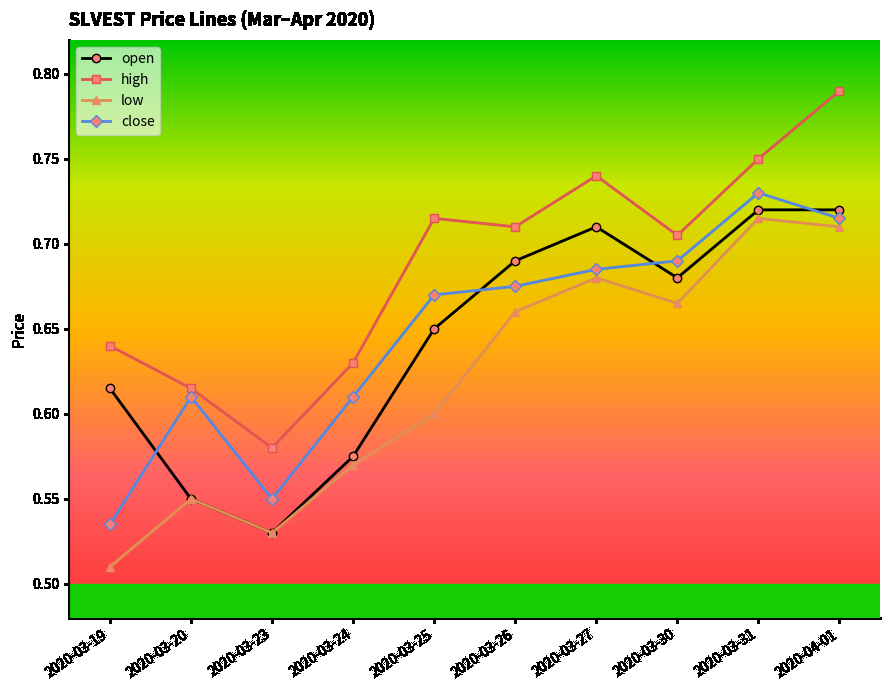

True or false: high and low intersect in this chart.

False